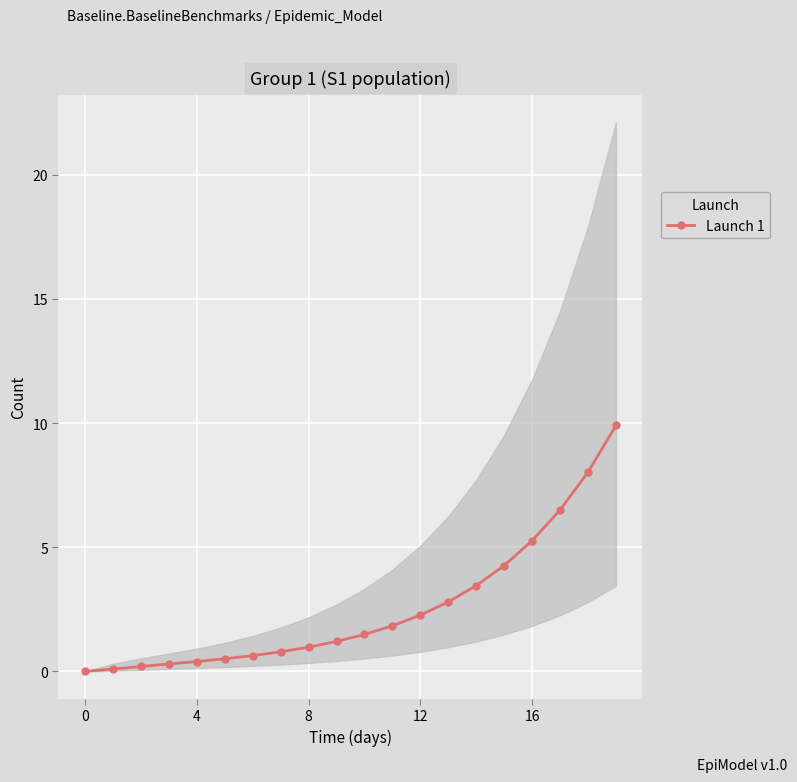

How many data points are above 1?

11